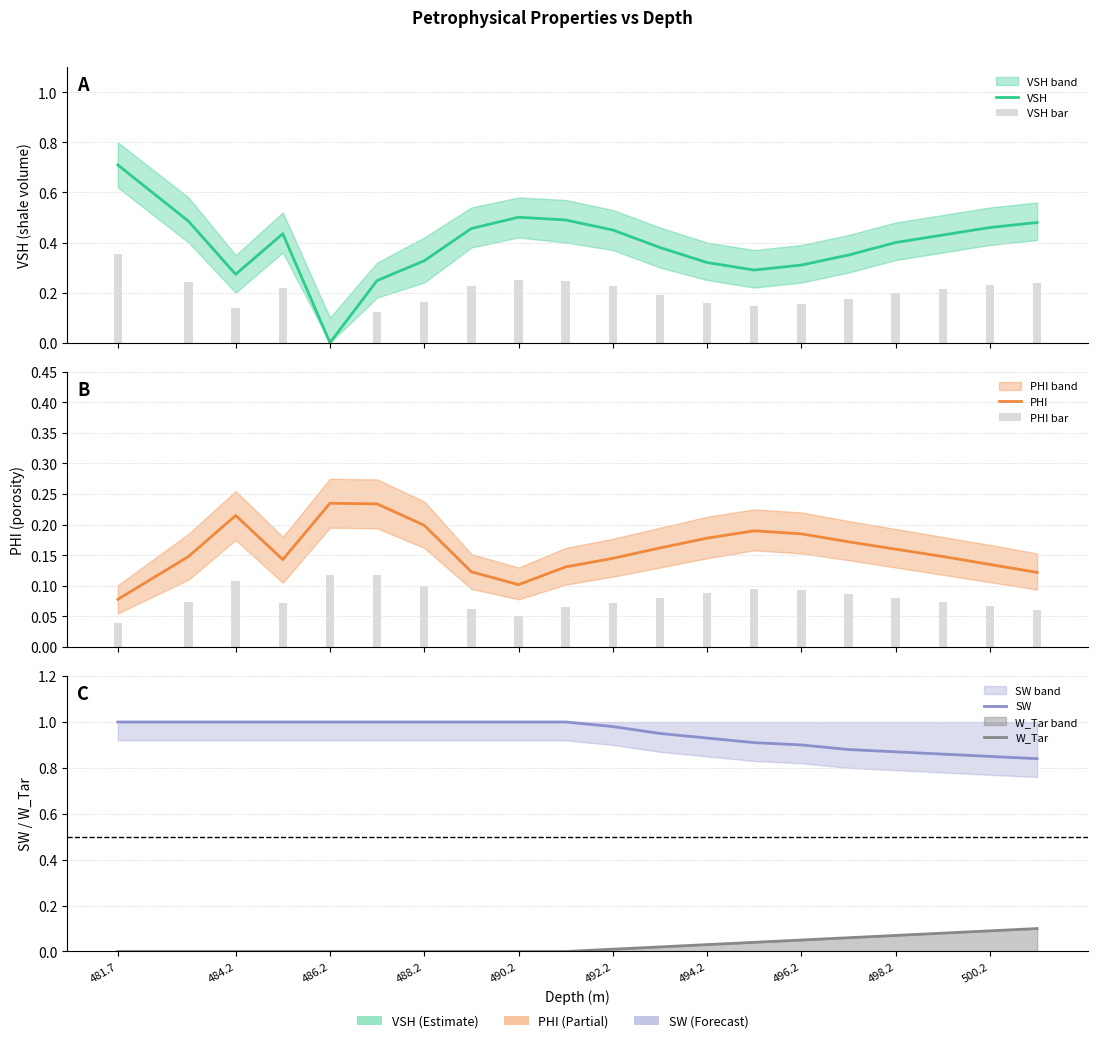

What is the spread (max minus min) of values at 498.2?

0.8